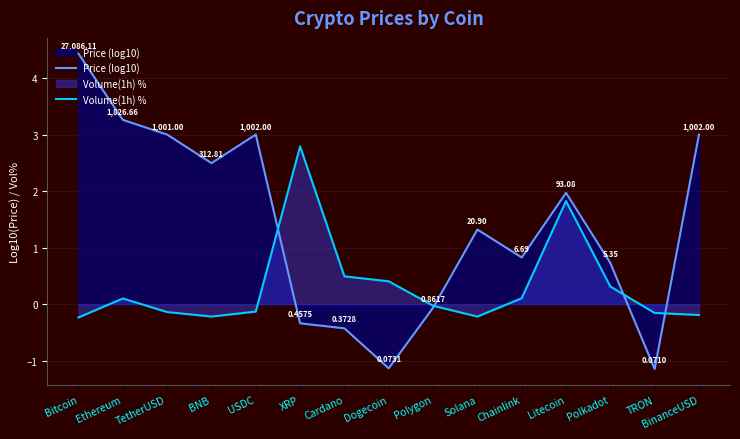

The Volume(1h) % series shows 0.1 at Chainlink. True or false?

True